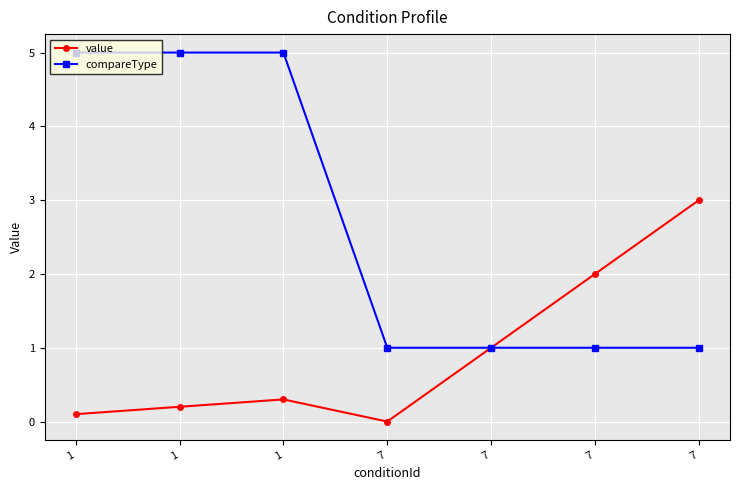

True or false: compareType has more than 2 points higher than both neighbors.

False